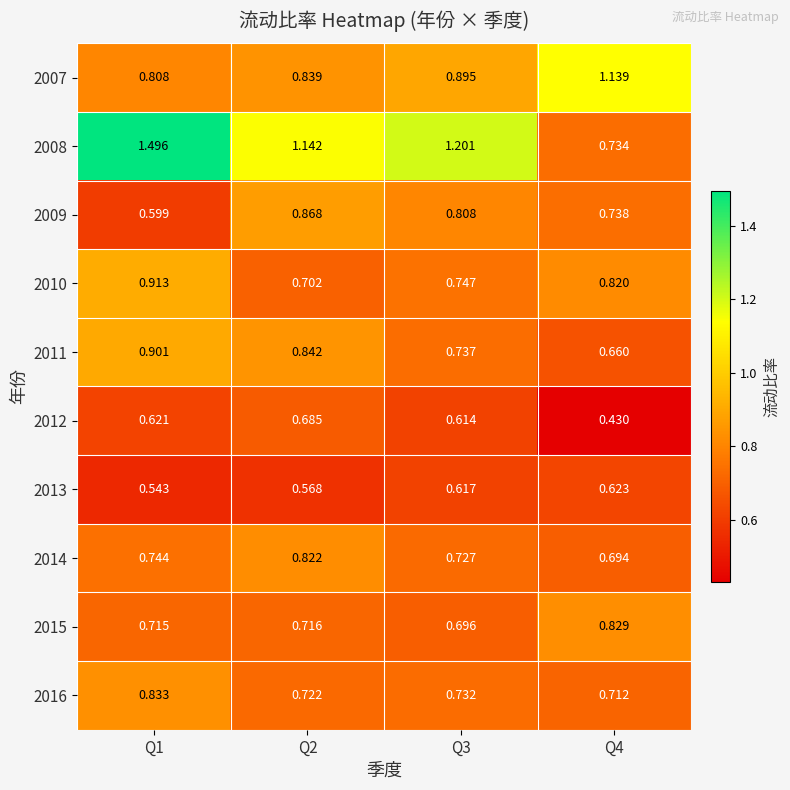

Is the value of 2016 at Q3 greater than the value of 2012 at Q1?

Yes